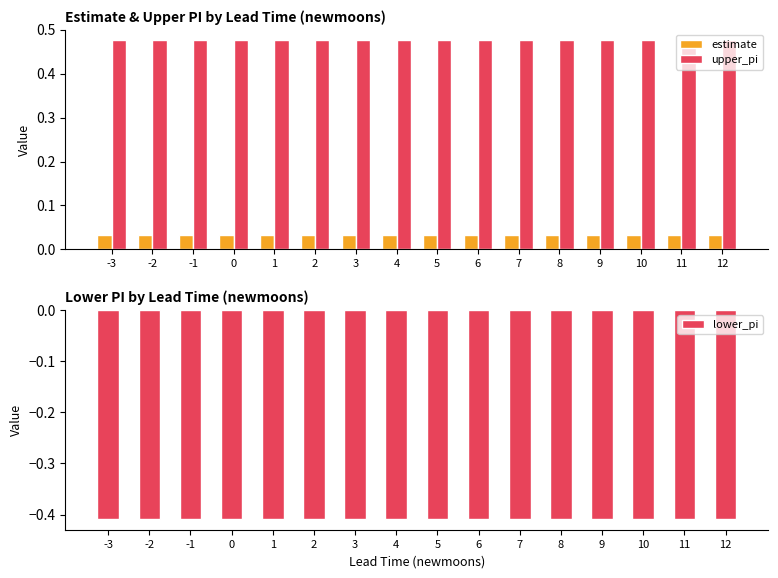

True or false: upper_pi has a value of 0.3 at 6.

False